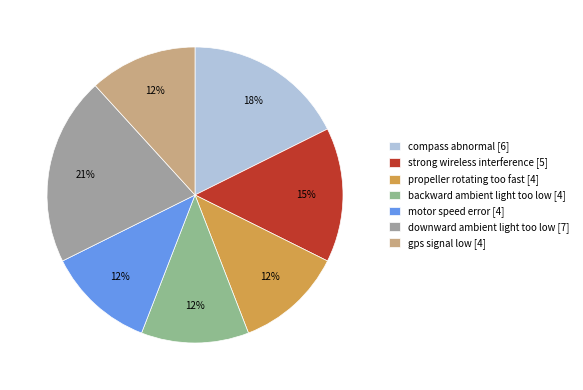

How many slices are in this pie chart?

7